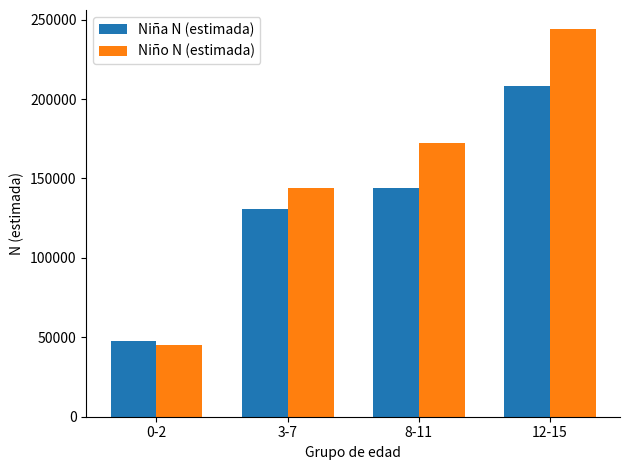

Between 3-7 and 12-15, which series saw the biggest shift?

Niño N (estimada)